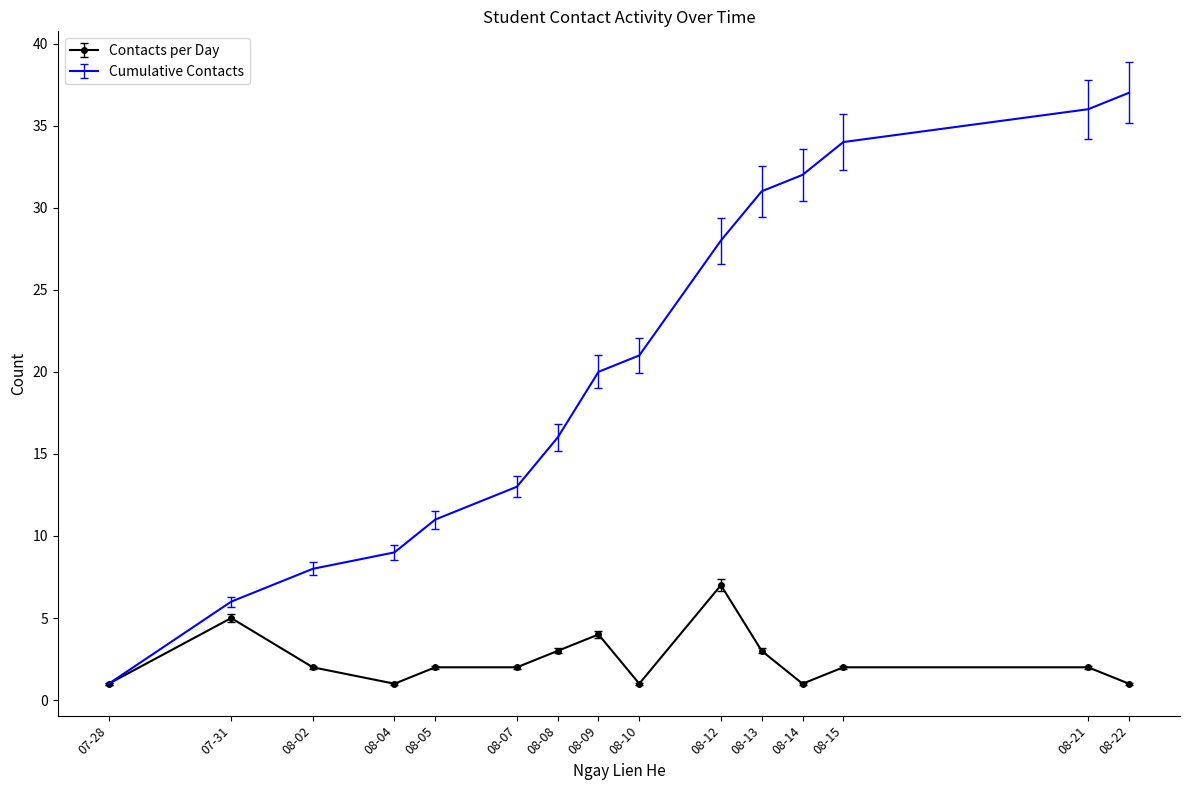

What is the highest value of the Contacts per Day series?

7